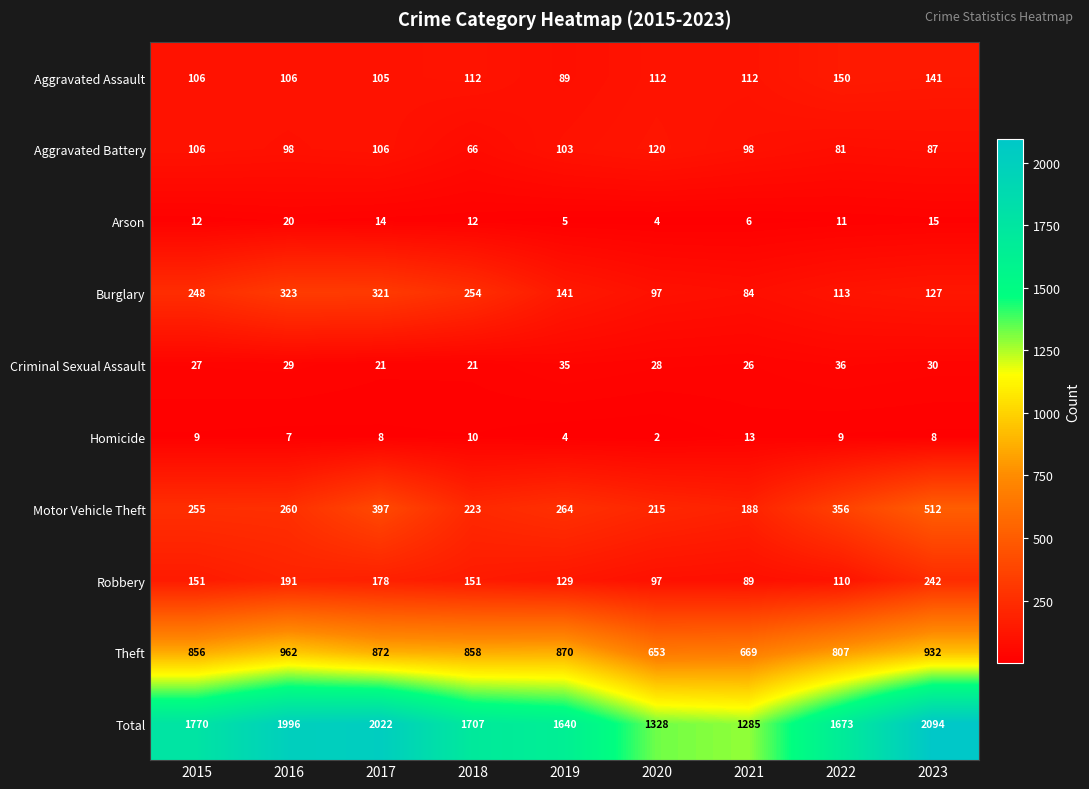

True or false: Aggravated Assault has a value of 150 at 2022.

True